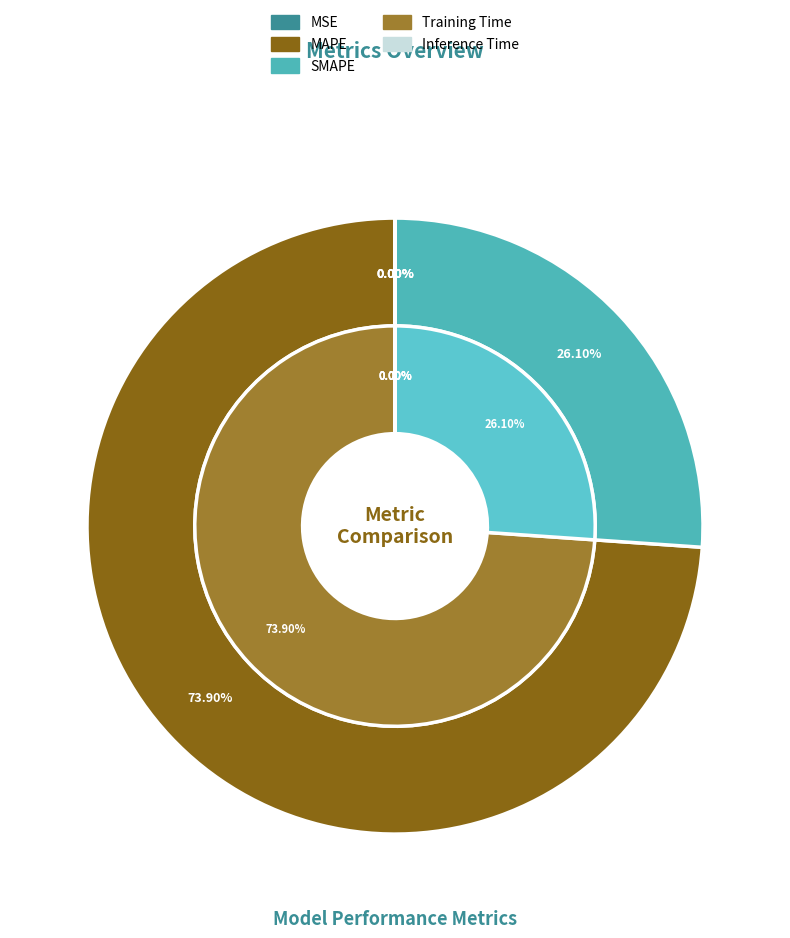

Between SMAPE and MAPE, which is larger?

MAPE